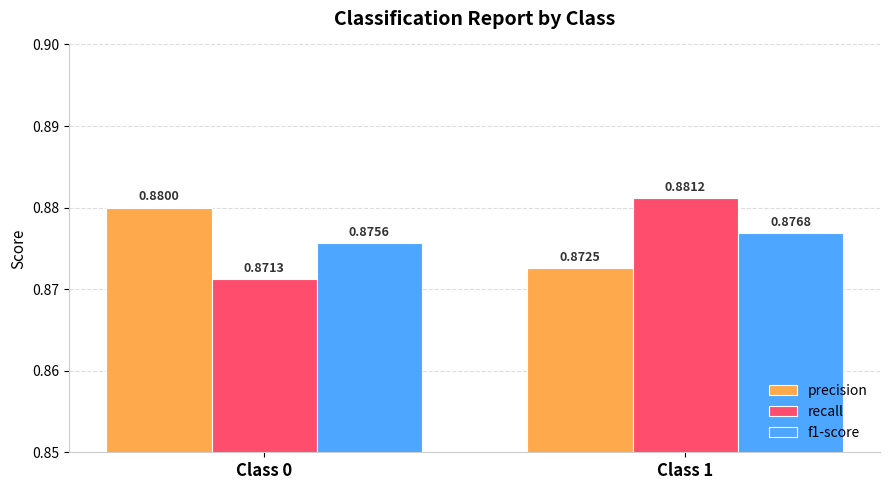

How many groups of bars are there?

2